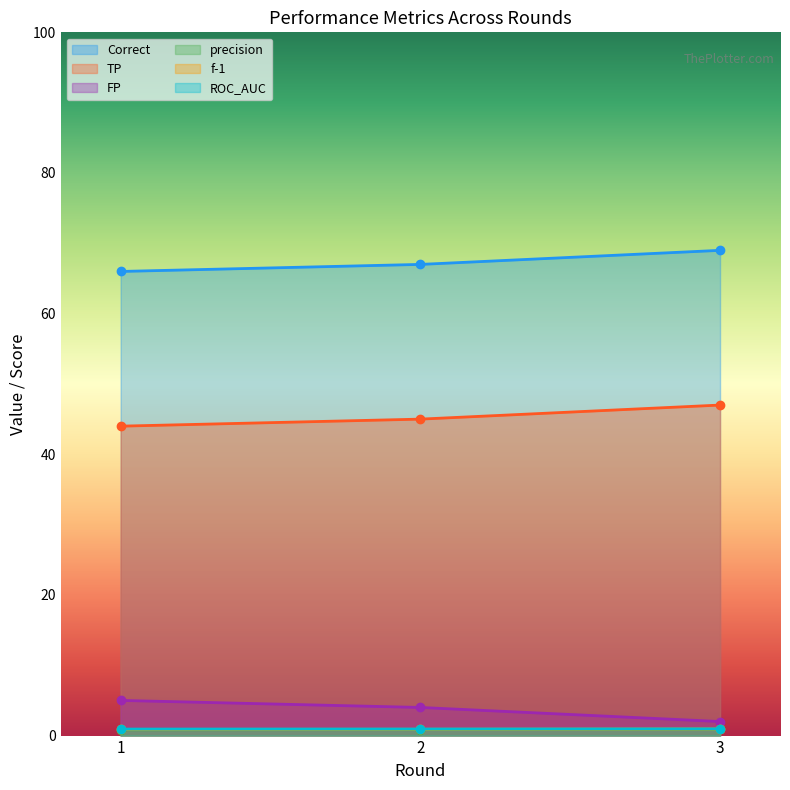

Which category has the highest value in the ROC_AUC series?

3